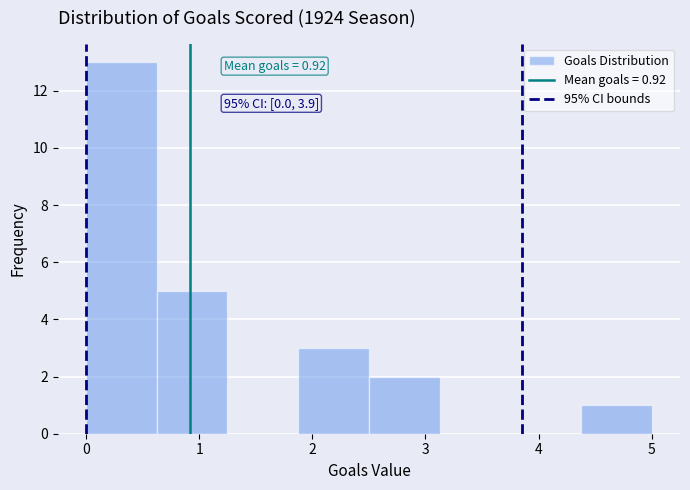

Over which range of the x-axis is the bar tallest?

0.0 to 0.6